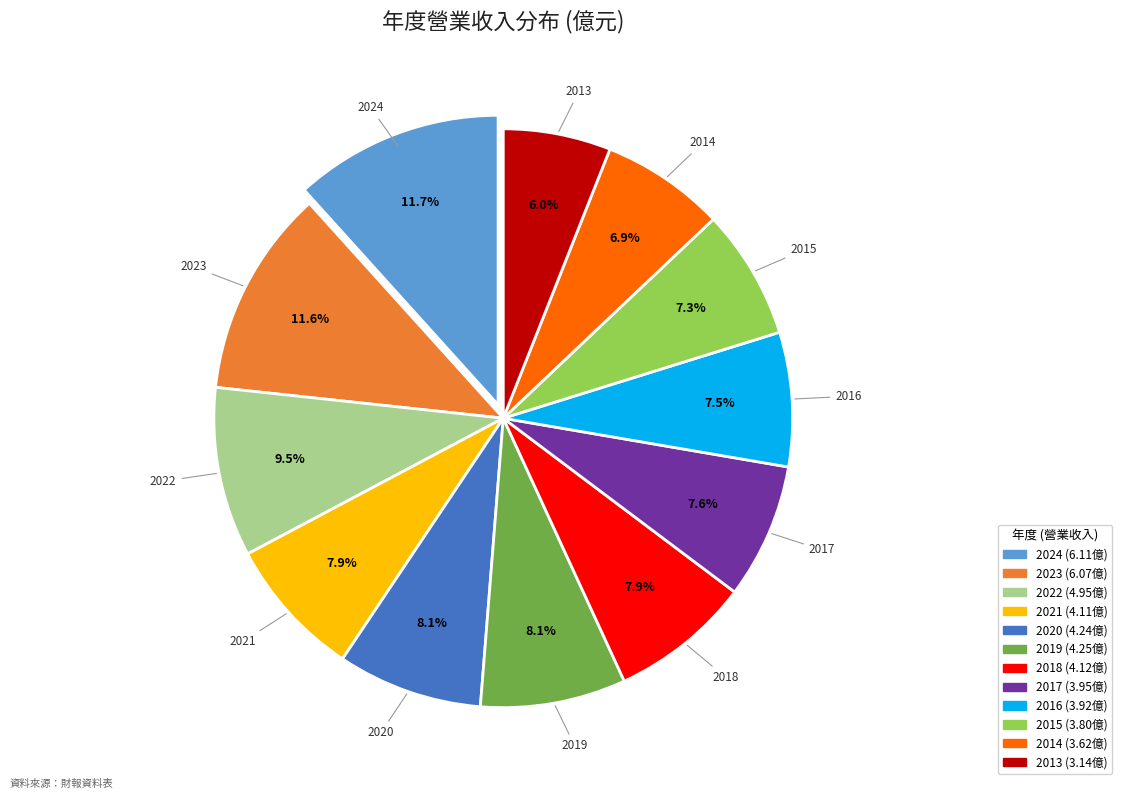

To the nearest percent, what is the combined percentage of 2013 and 2018?

14%